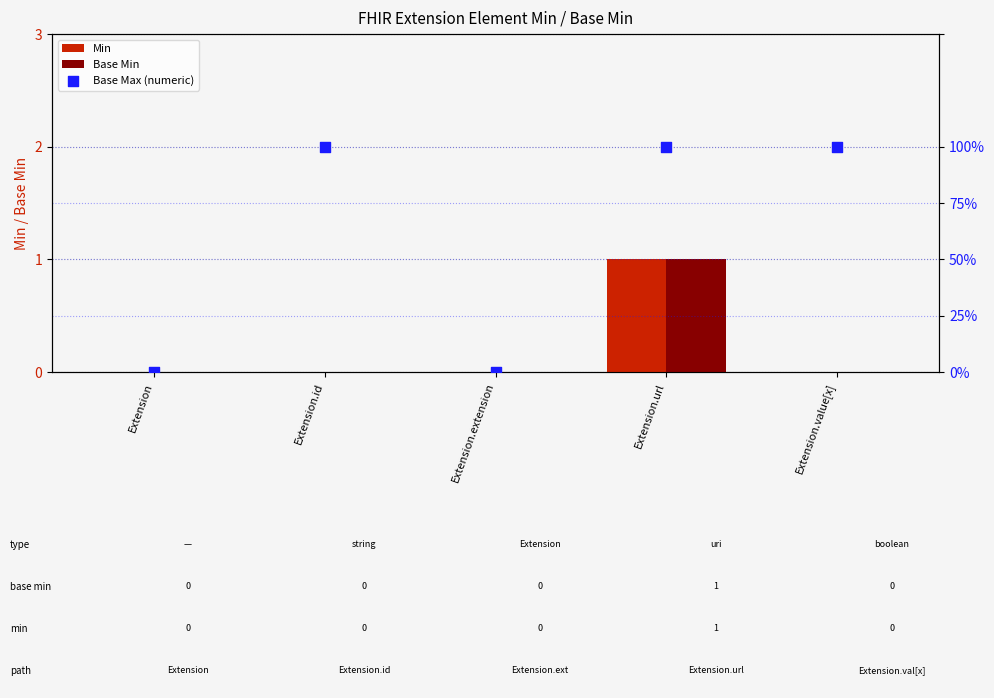

Is the value of Base Max (numeric) at Extension greater than the value of Min at Extension.id?

No